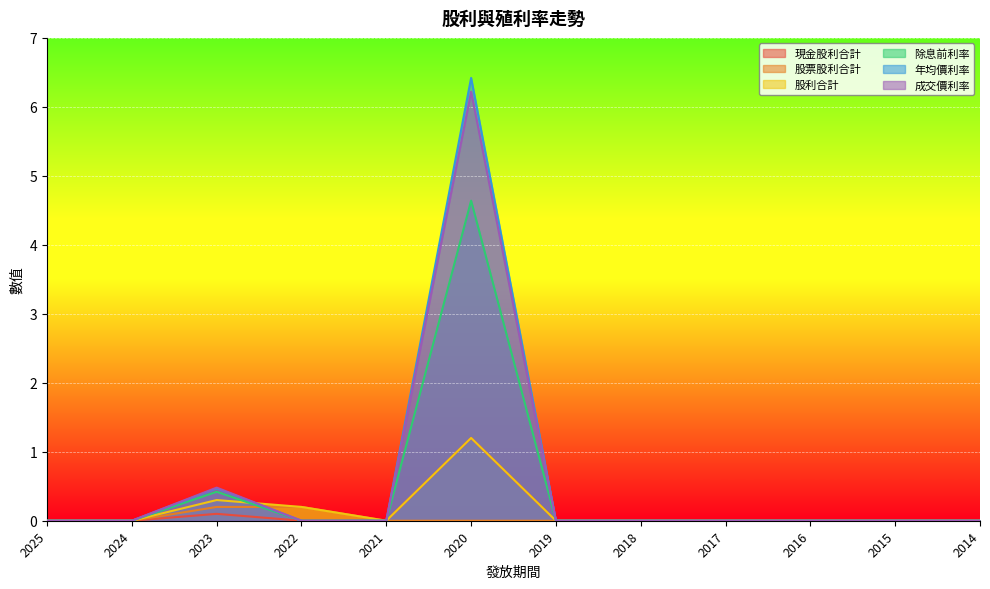

At which category does 股利合計 reach its first local peak?

2023